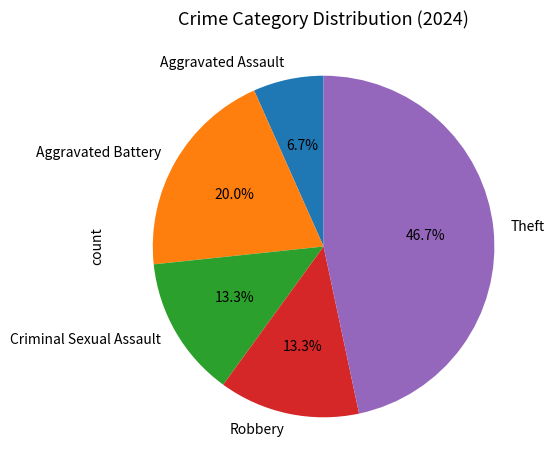

Approximately how many times larger is the value at Criminal Sexual Assault compared to Theft?

0.3